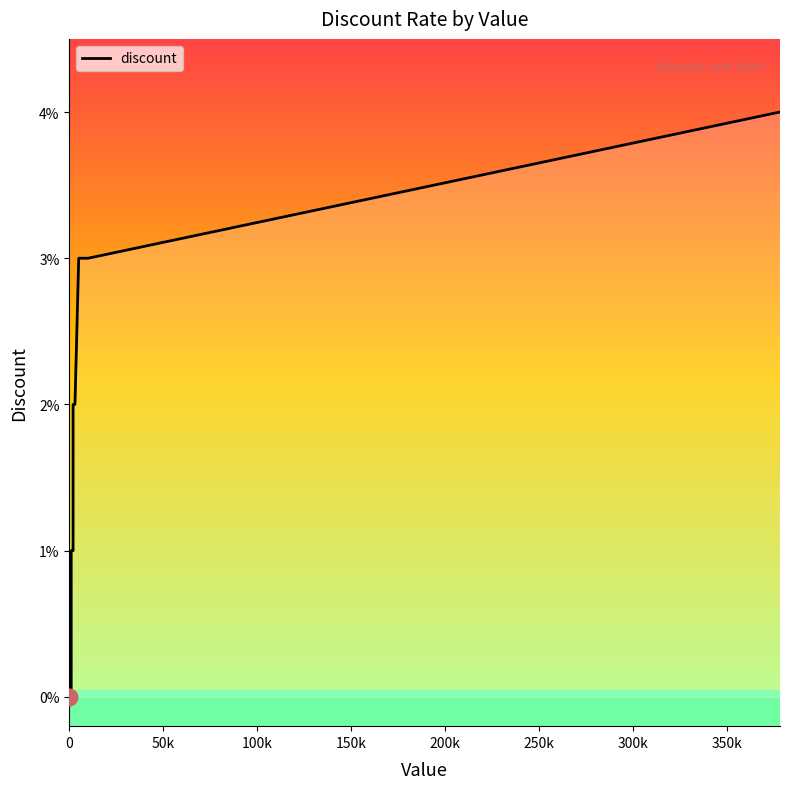

Count the values in the range 0 to 1.

9